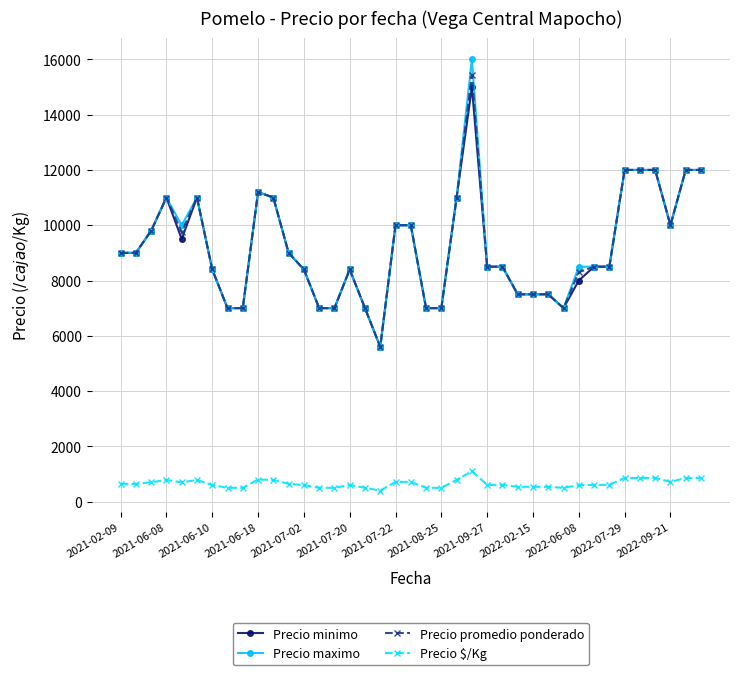

Does the chart display data point markers on the line(s)?

Yes